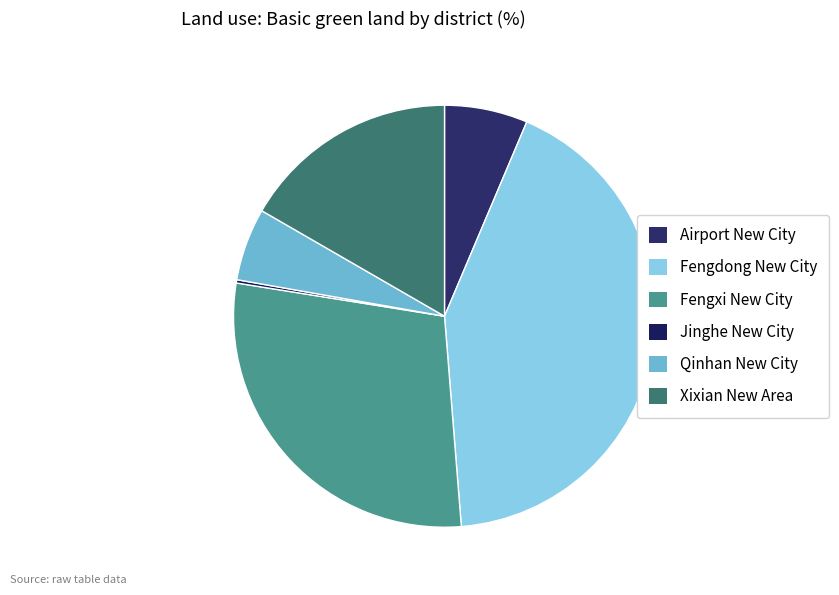

True or false: Fengxi New City accounts for 42% of the total.

False